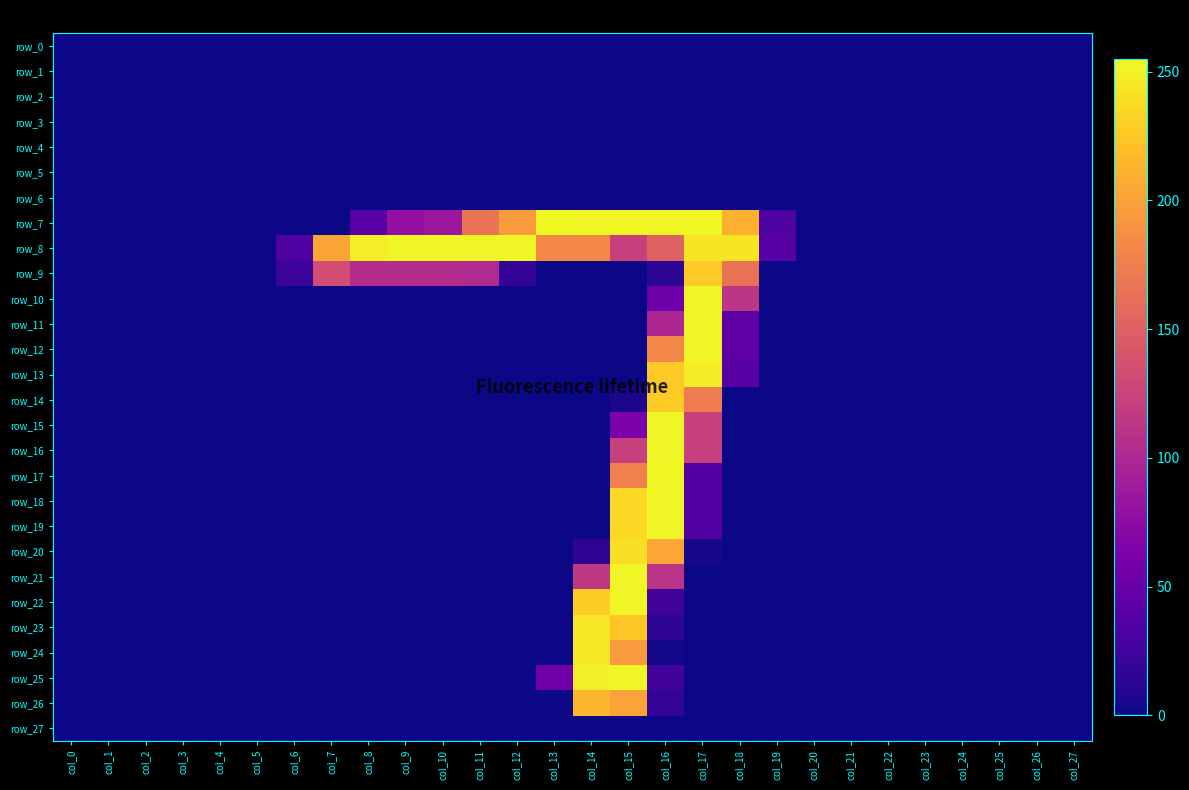

At which label does row_0 reach its peak?

col_0